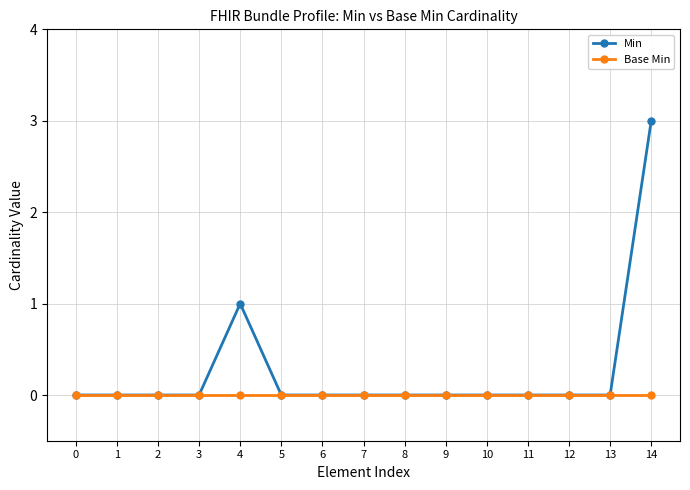

What is the difference between the maximum and second lowest values in the Min series?

3